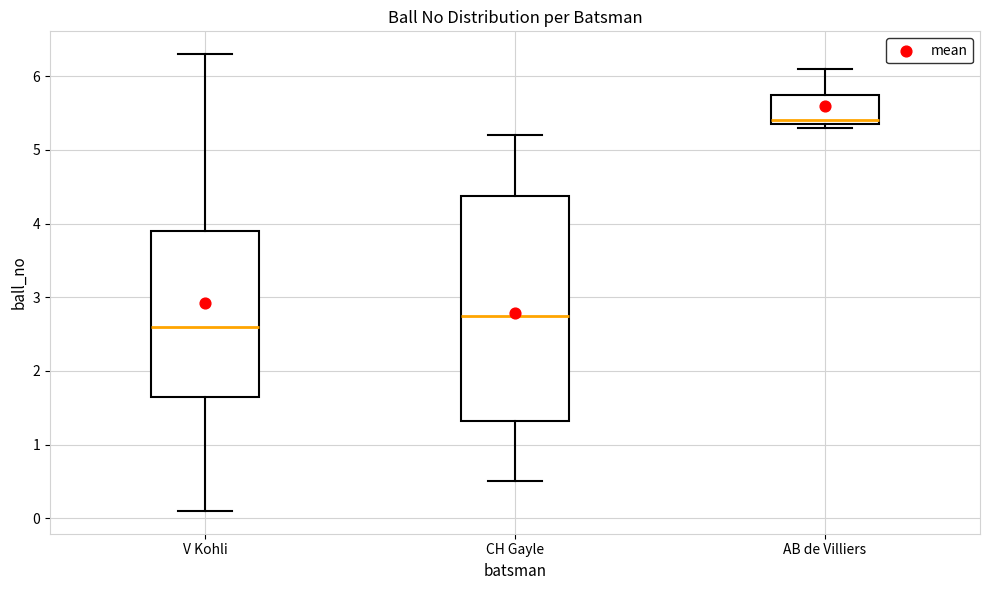

Which box's median line is the lowest?

V Kohli